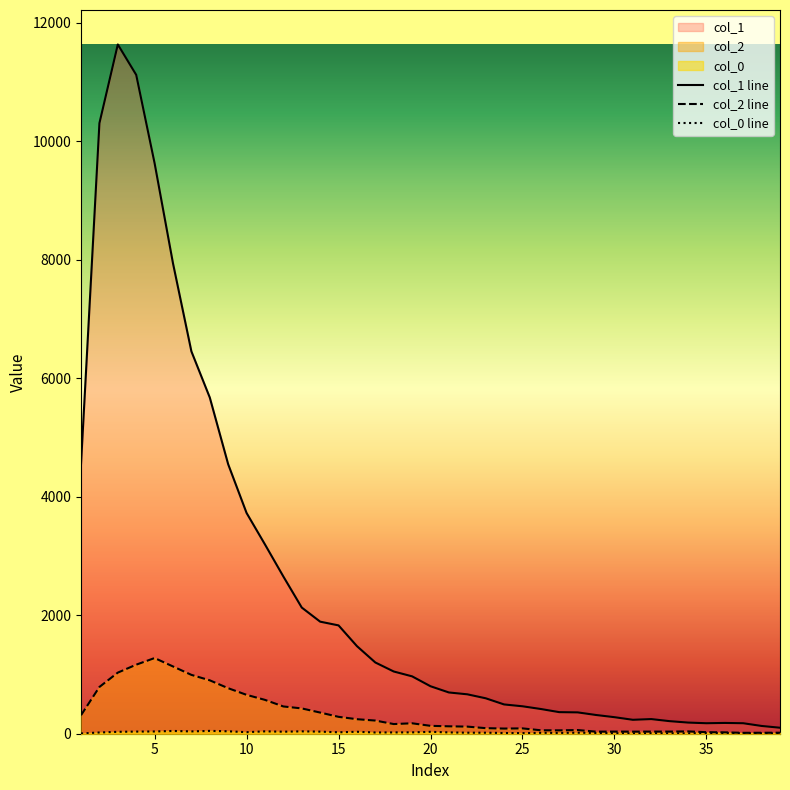

What is the difference between the col_2 values at 35 and 21?

99